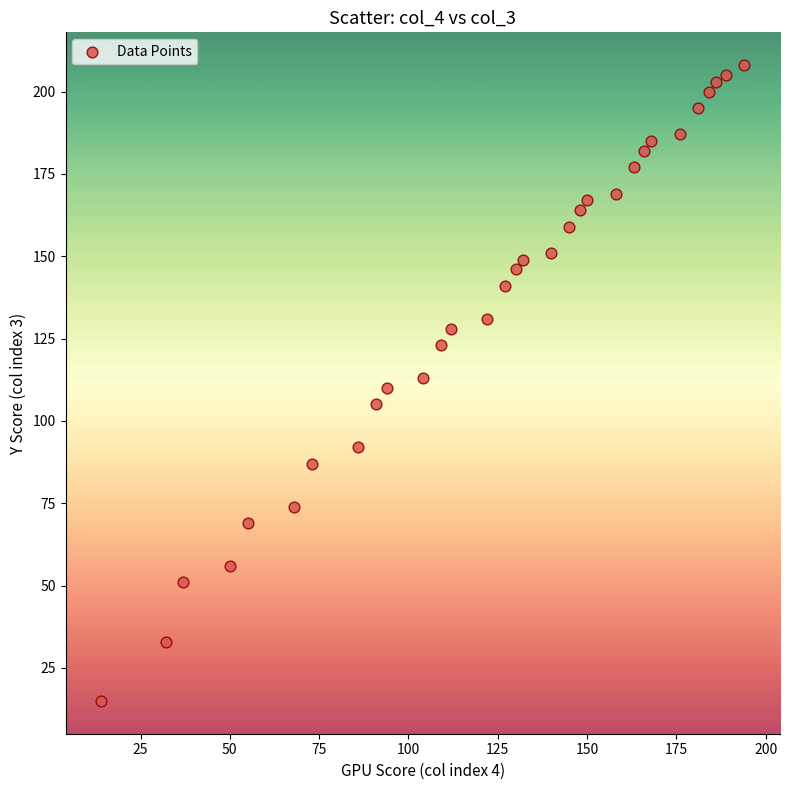

What is the range of Y values (max minus min)?

193